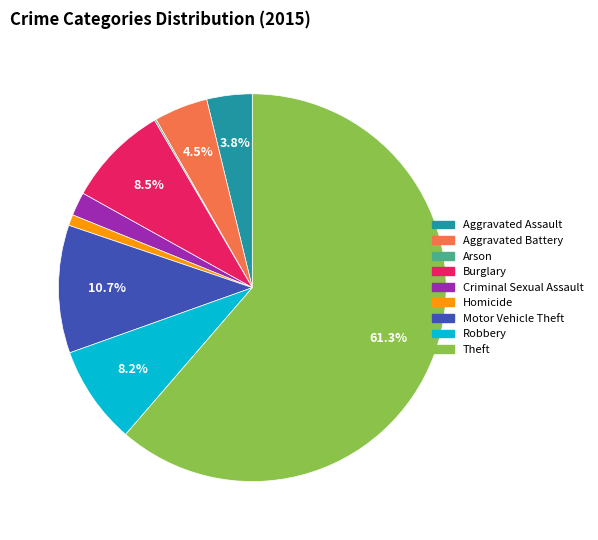

Which slice is the largest?

Theft